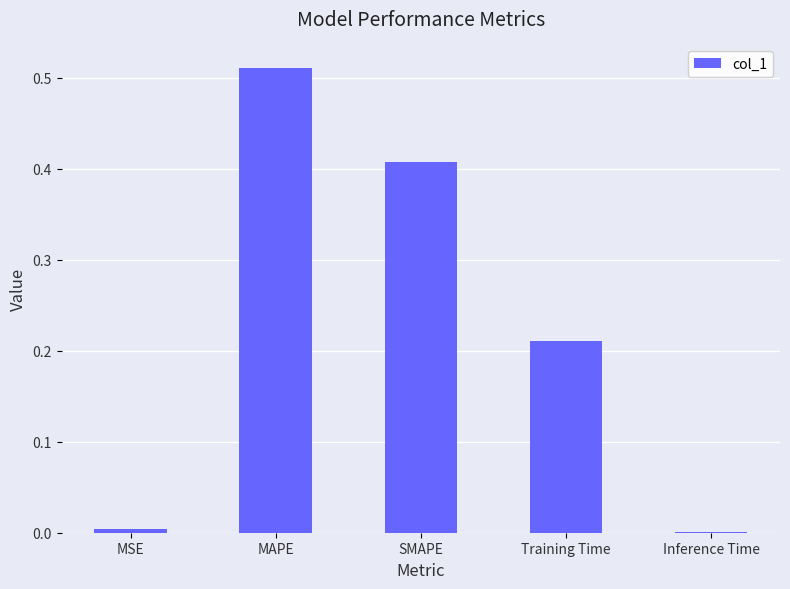

Which label corresponds to the largest value in the chart?

MAPE